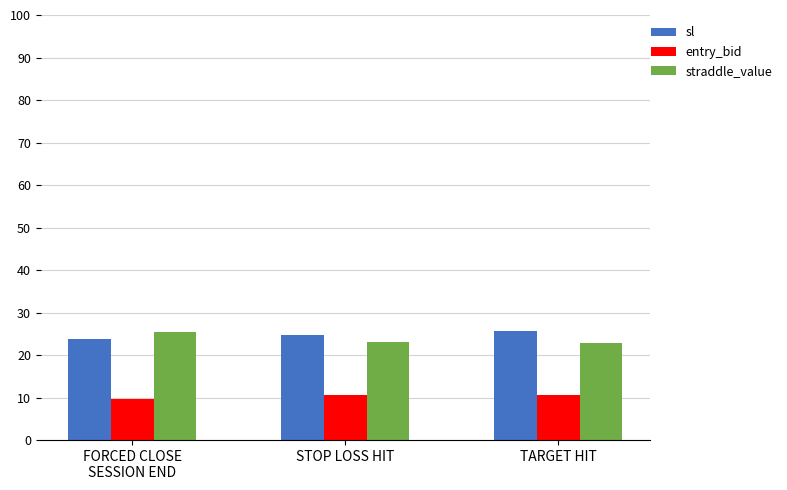

Count the number of data series in this chart.

3